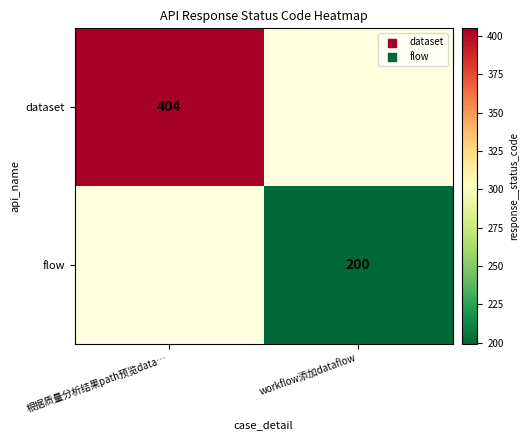

The flow series shows 200 at workflow添加dataflow. True or false?

True